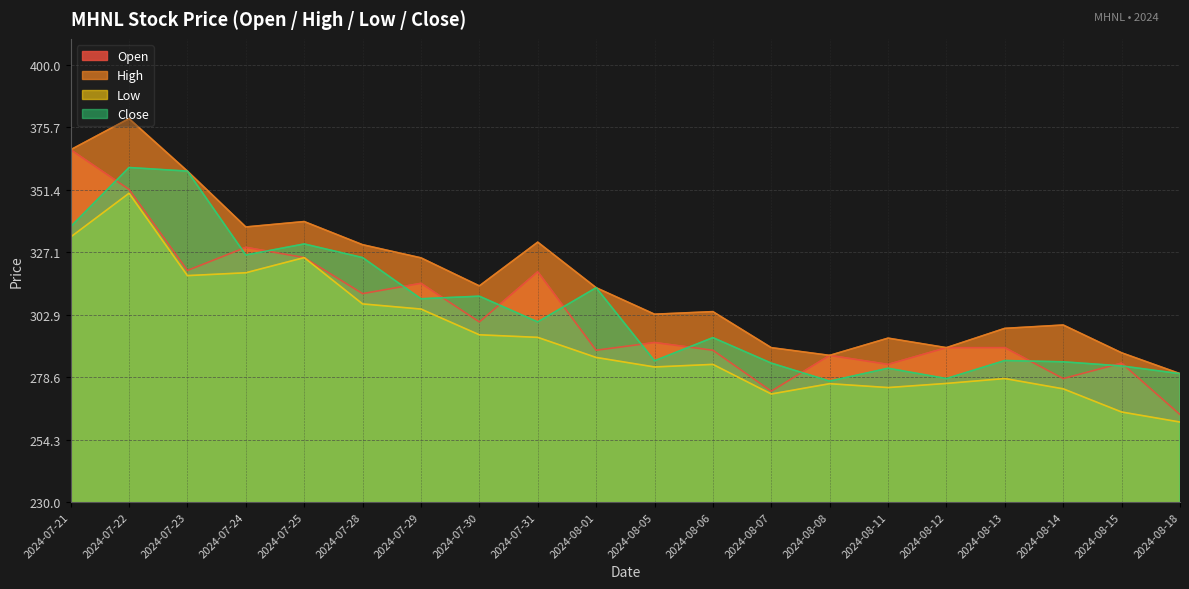

Between 2024-07-29 and 2024-08-18, which series saw the biggest shift?

Open